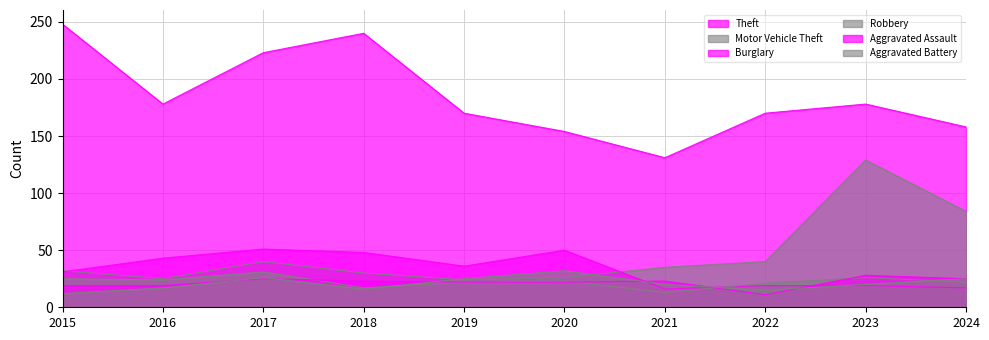

Reading left to right, transcribe all the data shown in this chart.

Theft: 2015=248	2016=178	2017=223	2018=240	2019=170	2020=154	2021=131	2022=170	2023=178	2024=158
Motor Vehicle Theft: 2015=32	2016=25	2017=40	2018=30	2019=24	2020=26	2021=35	2022=40	2023=129	2024=84
Burglary: 2015=31	2016=43	2017=51	2018=48	2019=36	2020=50	2021=16	2022=19	2023=19	2024=17
Robbery: 2015=25	2016=24	2017=31	2018=17	2019=22	2020=23	2021=13	2022=21	2023=26	2024=22
Aggravated Assault: 2015=19	2016=19	2017=25	2018=23	2019=22	2020=22	2021=23	2022=11	2023=28	2024=25
Aggravated Battery: 2015=12	2016=17	2017=26	2018=16	2019=25	2020=32	2021=20	2022=15	2023=20	2024=25